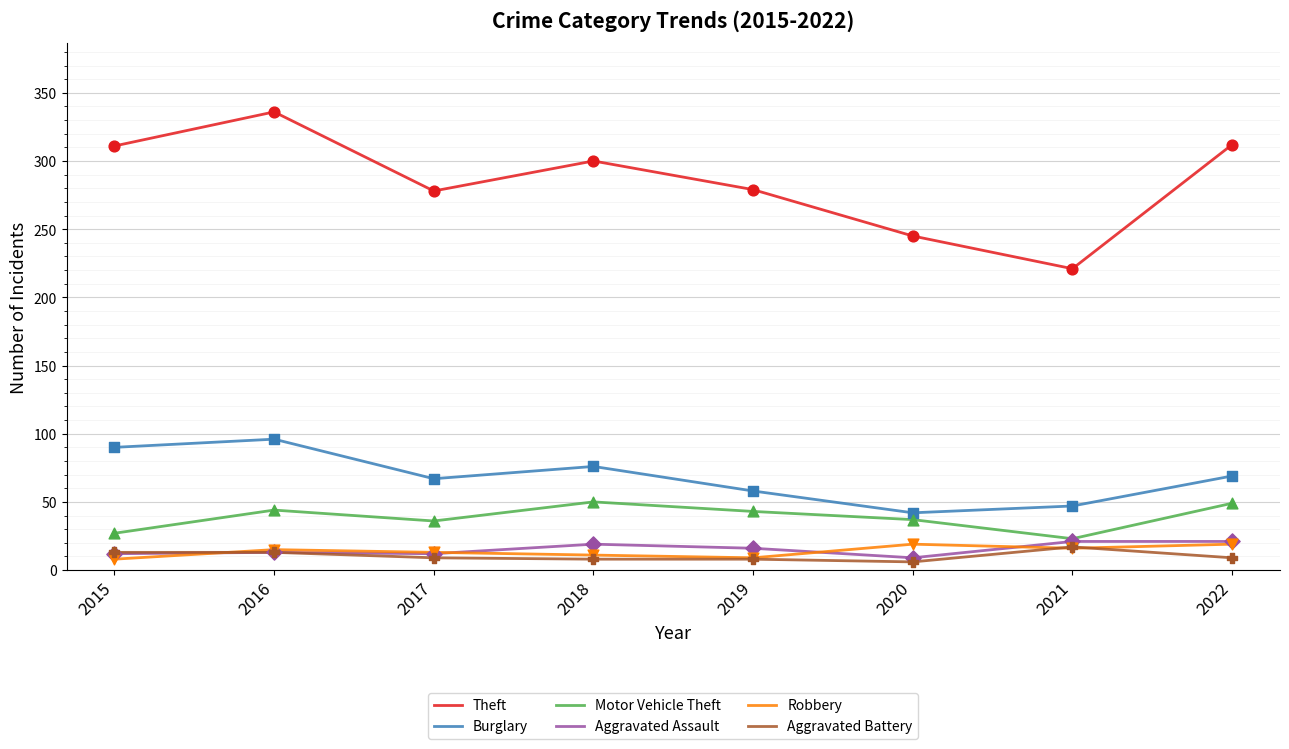

Is the value of Aggravated Battery at 2018 greater than the value of Theft at 2016?

No